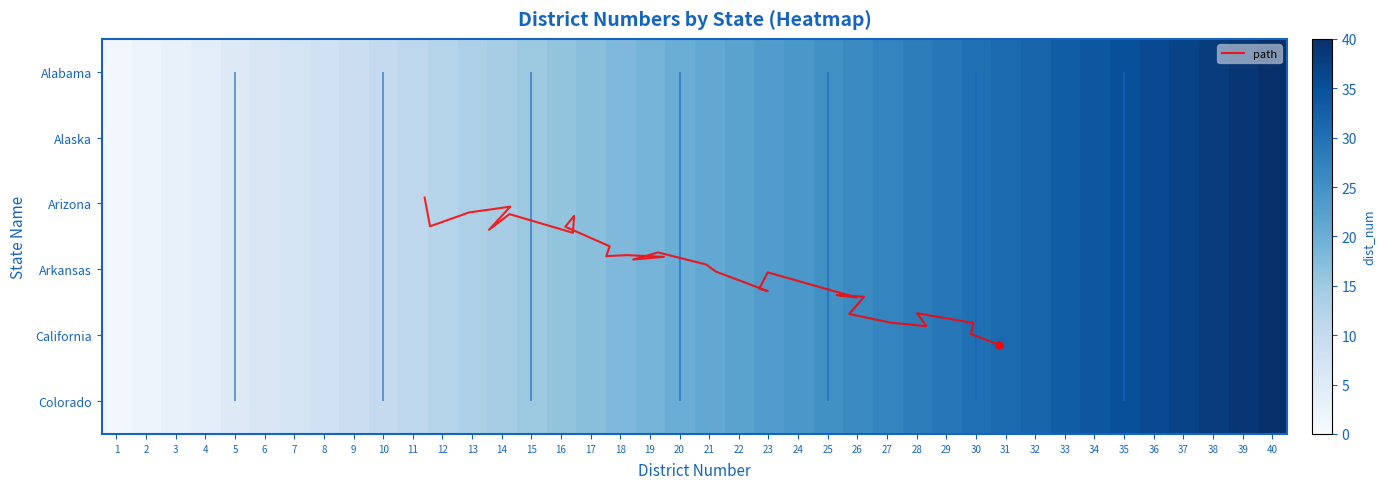

Reading left to right, extract all data points from this chart.

Alabama: 1=1	2=2	3=3	4=4	5=5	6=6	7=7	8=8	9=9	10=10	11=11	12=12	13=13	14=14	15=15	16=16	17=17	18=18	19=19	20=20	21=21	22=22	23=23	24=24	25=25	26=26	27=27	28=28	29=29	30=30	31=31	32=32	33=33	34=34	35=35	36=36	37=37	38=38	39=39	40=40
Alaska: 1=1	2=2	3=3	4=4	5=5	6=6	7=7	8=8	9=9	10=10	11=11	12=12	13=13	14=14	15=15	16=16	17=17	18=18	19=19	20=20	21=21	22=22	23=23	24=24	25=25	26=26	27=27	28=28	29=29	30=30	31=31	32=32	33=33	34=34	35=35	36=36	37=37	38=38	39=39	40=40
Arizona: 1=1	2=2	3=3	4=4	5=5	6=6	7=7	8=8	9=9	10=10	11=11	12=12	13=13	14=14	15=15	16=16	17=17	18=18	19=19	20=20	21=21	22=22	23=23	24=24	25=25	26=26	27=27	28=28	29=29	30=30	31=31	32=32	33=33	34=34	35=35	36=36	37=37	38=38	39=39	40=40
Arkansas: 1=1	2=2	3=3	4=4	5=5	6=6	7=7	8=8	9=9	10=10	11=11	12=12	13=13	14=14	15=15	16=16	17=17	18=18	19=19	20=20	21=21	22=22	23=23	24=24	25=25	26=26	27=27	28=28	29=29	30=30	31=31	32=32	33=33	34=34	35=35	36=36	37=37	38=38	39=39	40=40
California: 1=1	2=2	3=3	4=4	5=5	6=6	7=7	8=8	9=9	10=10	11=11	12=12	13=13	14=14	15=15	16=16	17=17	18=18	19=19	20=20	21=21	22=22	23=23	24=24	25=25	26=26	27=27	28=28	29=29	30=30	31=31	32=32	33=33	34=34	35=35	36=36	37=37	38=38	39=39	40=40
Colorado: 1=1	2=2	3=3	4=4	5=5	6=6	7=7	8=8	9=9	10=10	11=11	12=12	13=13	14=14	15=15	16=16	17=17	18=18	19=19	20=20	21=21	22=22	23=23	24=24	25=25	26=26	27=27	28=28	29=29	30=30	31=31	32=32	33=33	34=34	35=35	36=36	37=37	38=38	39=39	40=40